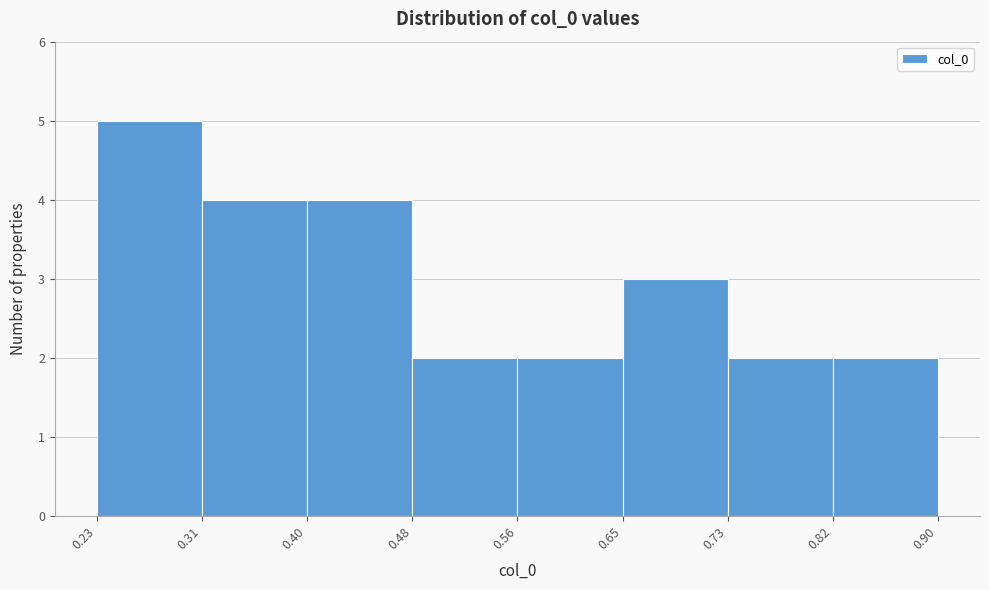

How tall is the bar that spans 0.65 to 0.73 on the x-axis? The values are not printed on the chart, so give them approximately, as read against the axis.

3